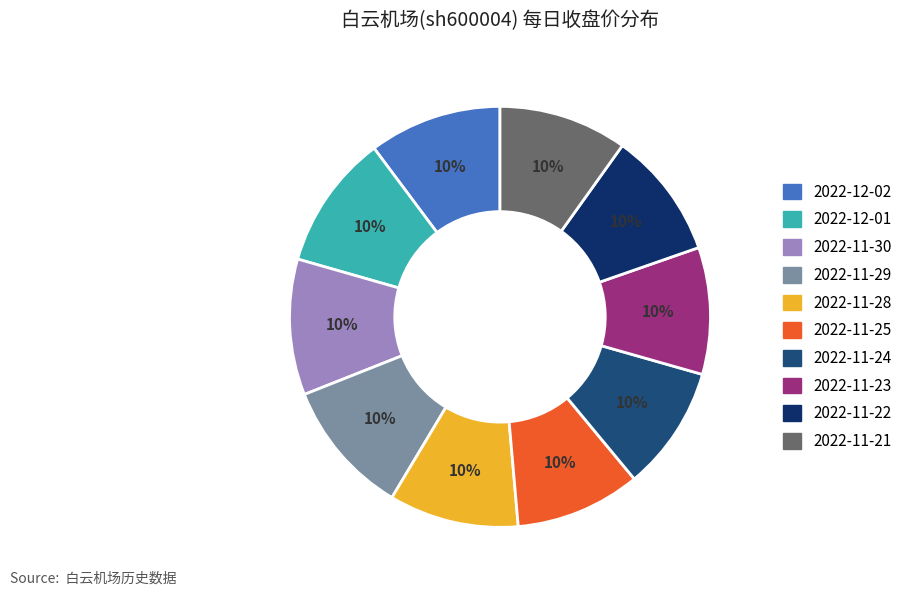

Is there a majority slice in this chart?

No